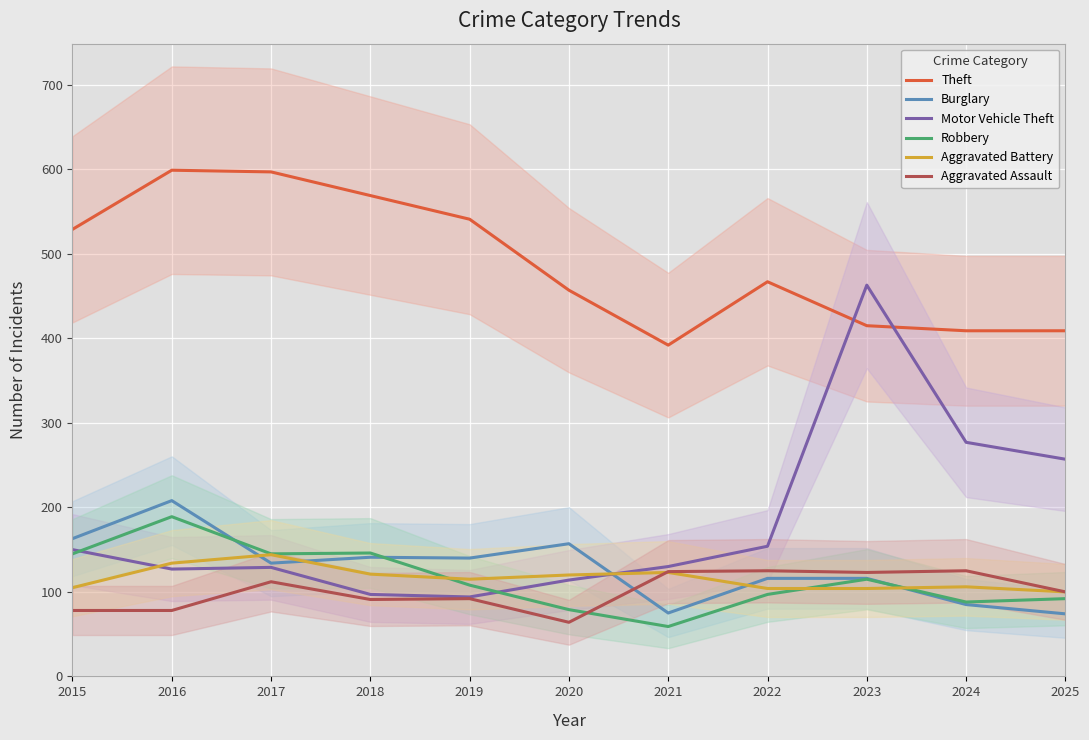

Reading left to right, list all the values displayed in this chart.

Theft: 529	599	597	569	541	457	392	467	415	409	409
Burglary: 163	208	134	141	140	157	75	116	116	85	74
Motor Vehicle Theft: 150	127	129	97	94	114	130	154	463	277	257
Robbery: 145	189	145	146	108	79	59	97	115	88	92
Aggravated Battery: 105	134	144	121	115	120	123	104	104	106	100
Aggravated Assault: 78	78	112	91	92	64	124	125	123	125	100